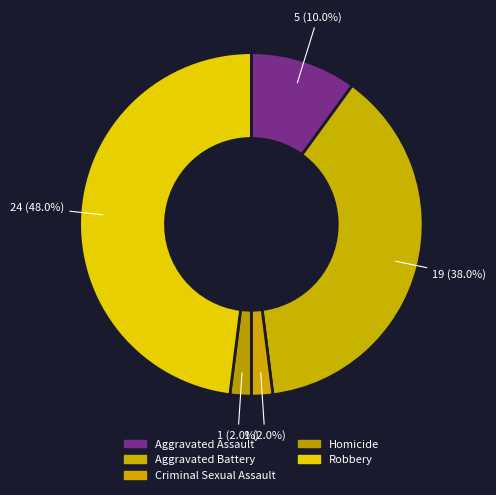

Count the number of slices in the pie.

5